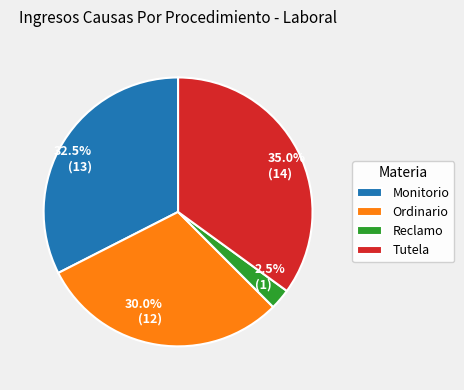

Which slice is the largest?

Tutela